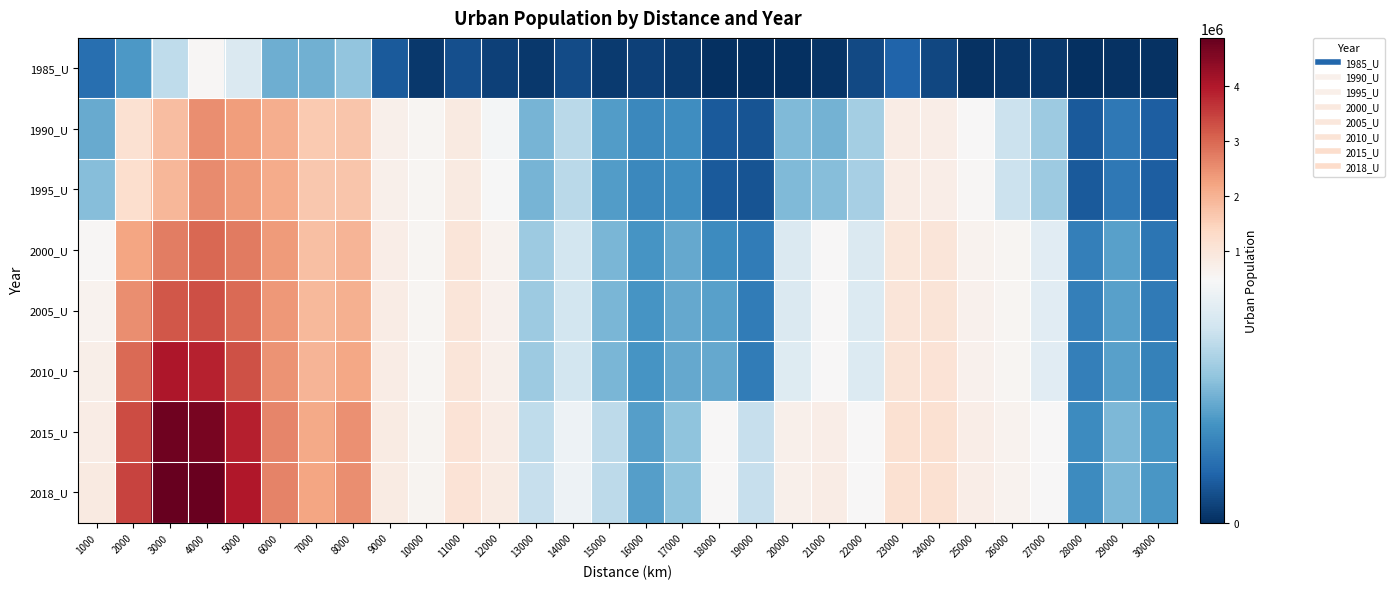

What is the greatest value displayed?

4882693